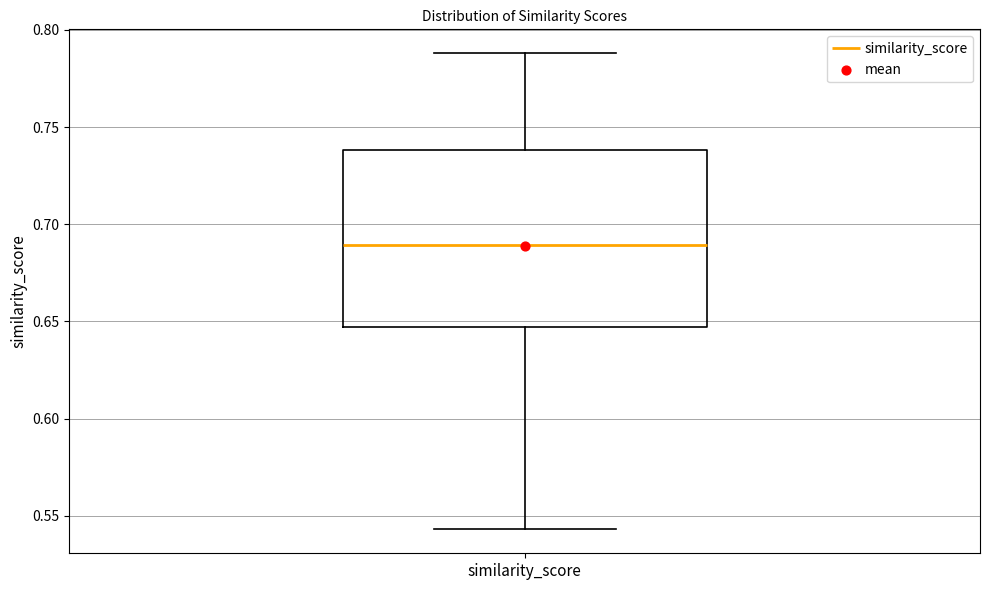

Read this box plot against the y-axis: the position of the median line, the range covered by the box, and the ends of both whiskers. The values are not printed on the chart, so give them approximately, as read against the axis.

median 0.690, box 0.645 to 0.740, whiskers 0.545 to 0.790